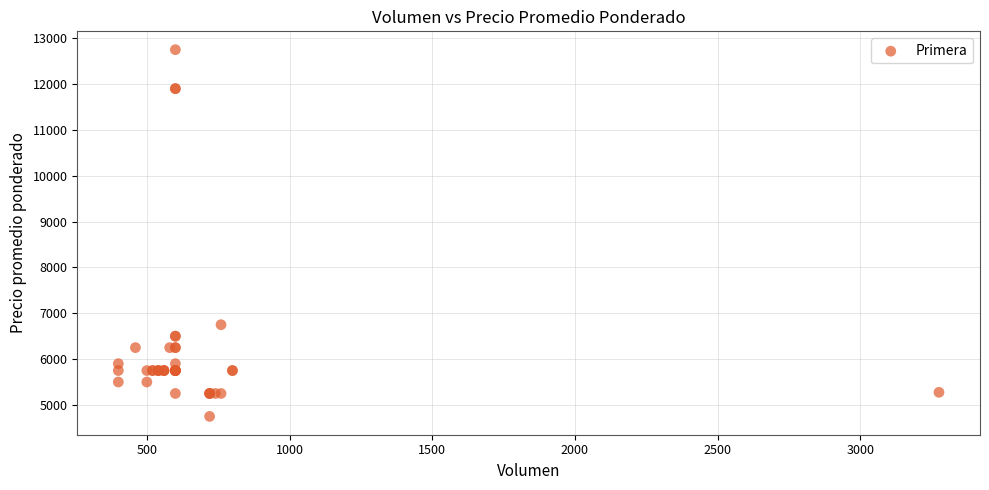

What Y value in the scatter plot is closest to 8750?

6750